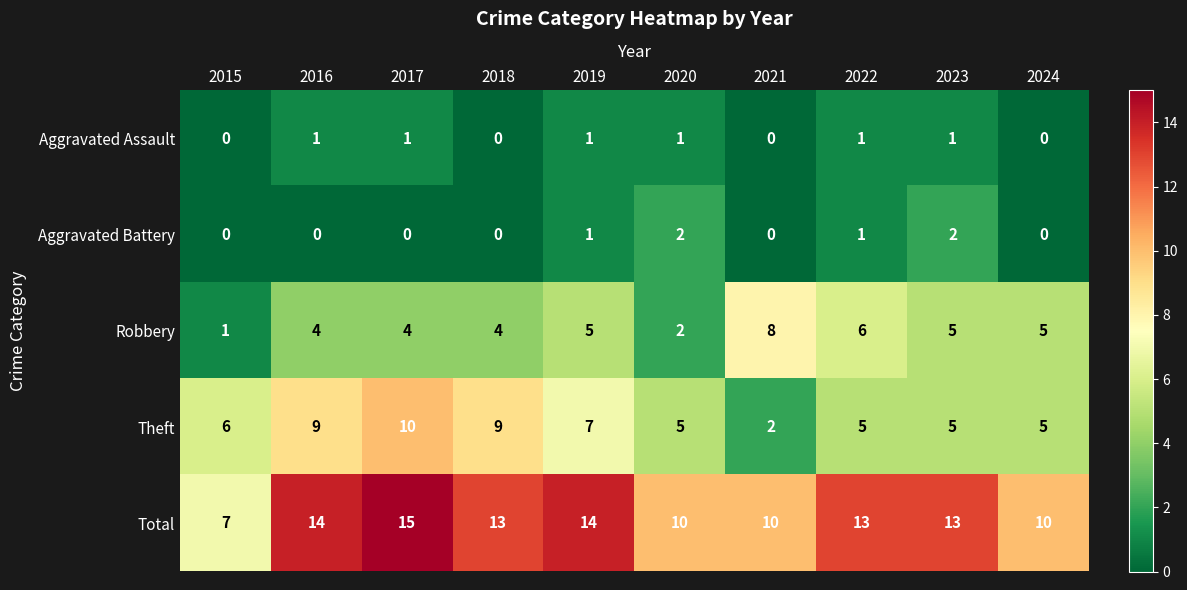

The Aggravated Assault series shows 1 at 2022. True or false?

True